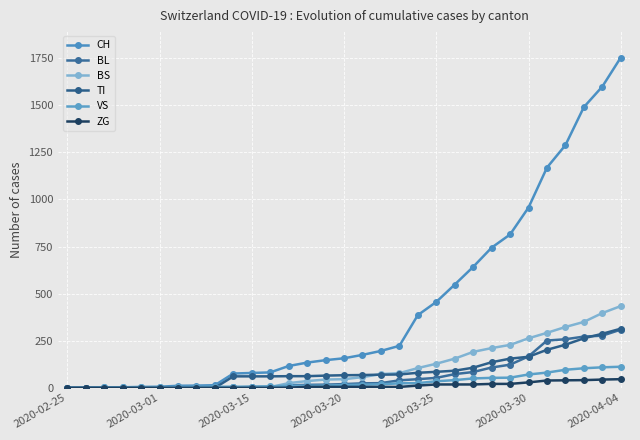

Count the number of categories in the chart.

31